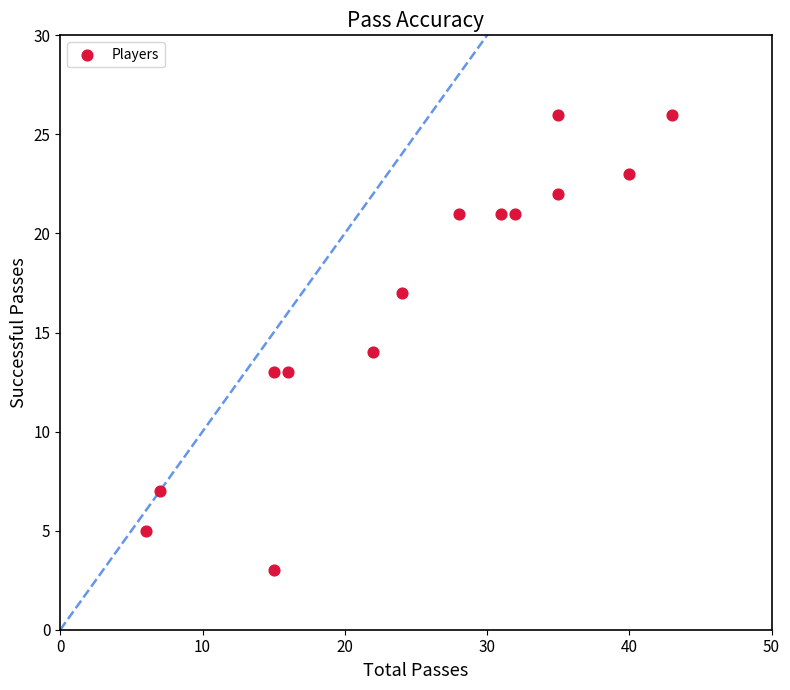

What is the range of Y values (max minus min)?

23